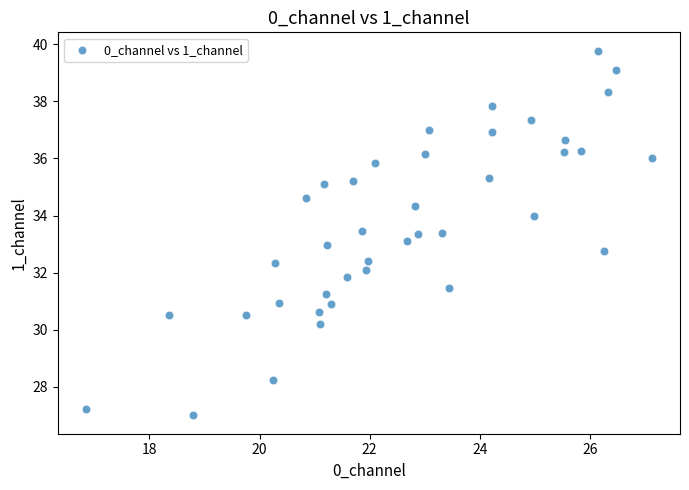

What is the range of X values (max minus min)?

10.3